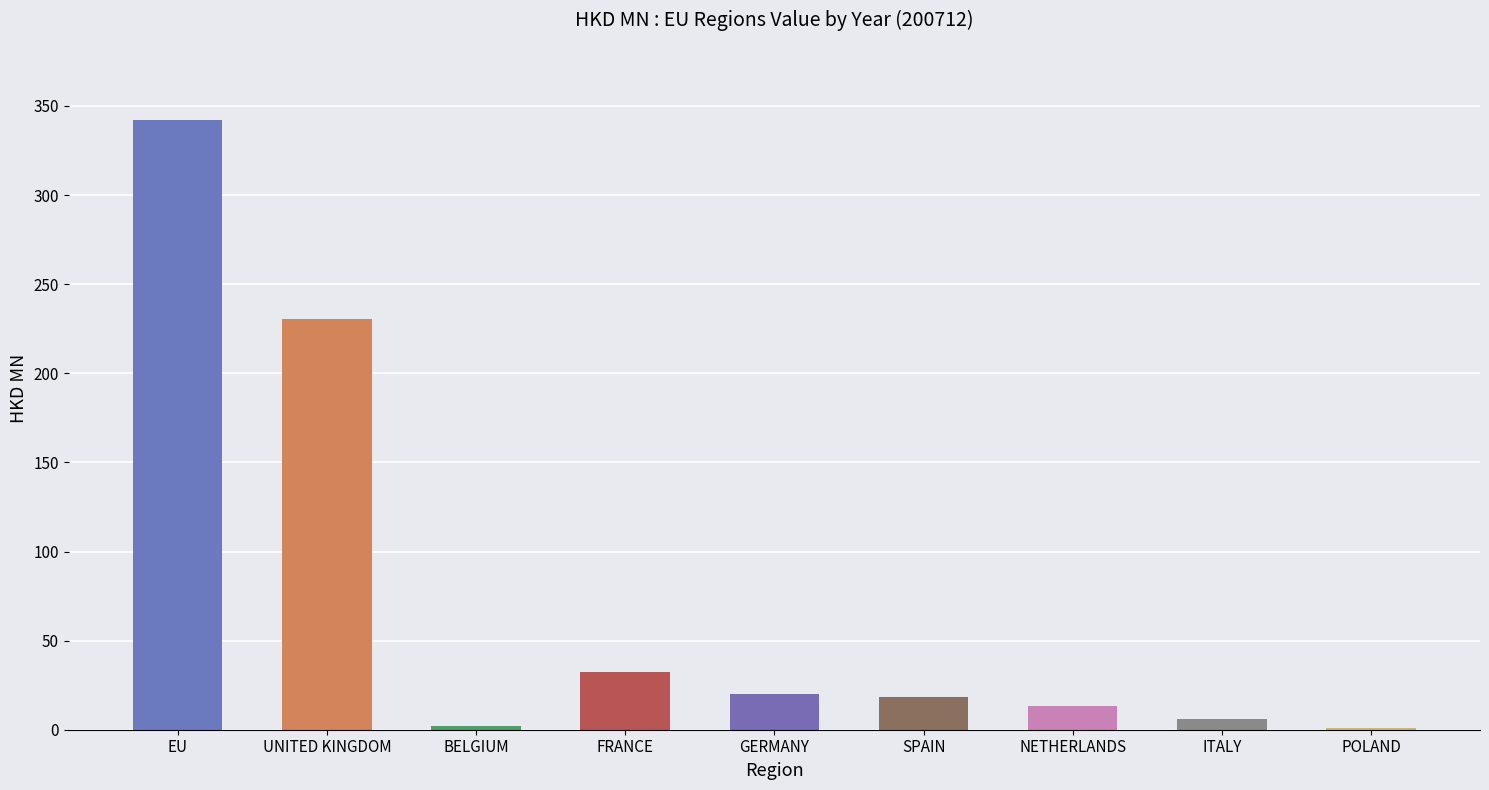

What is the ratio of the value at GERMANY to the value at SPAIN?

1.1